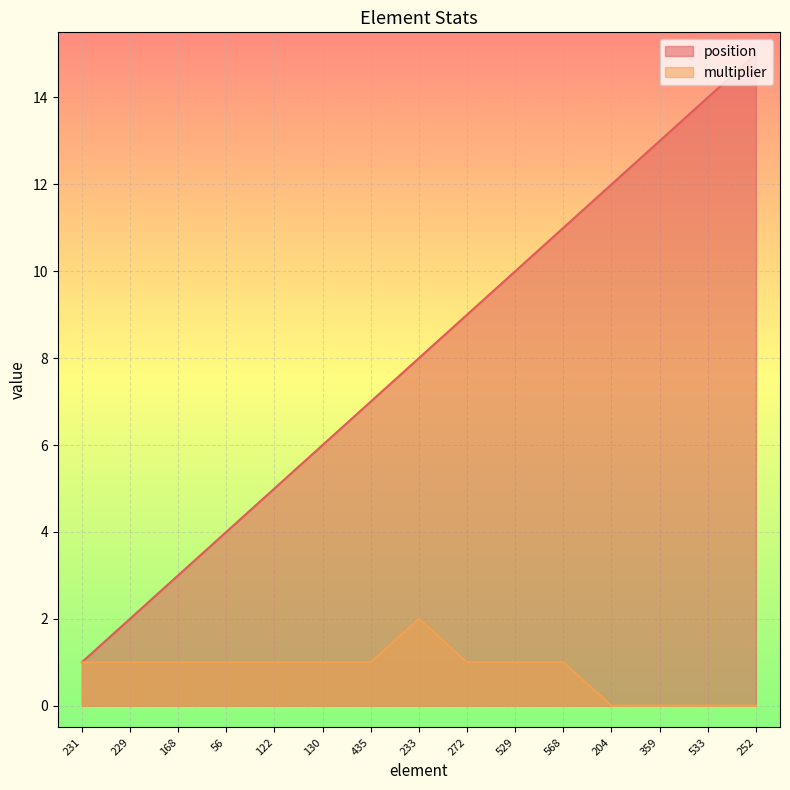

How many series are shown in this chart?

2